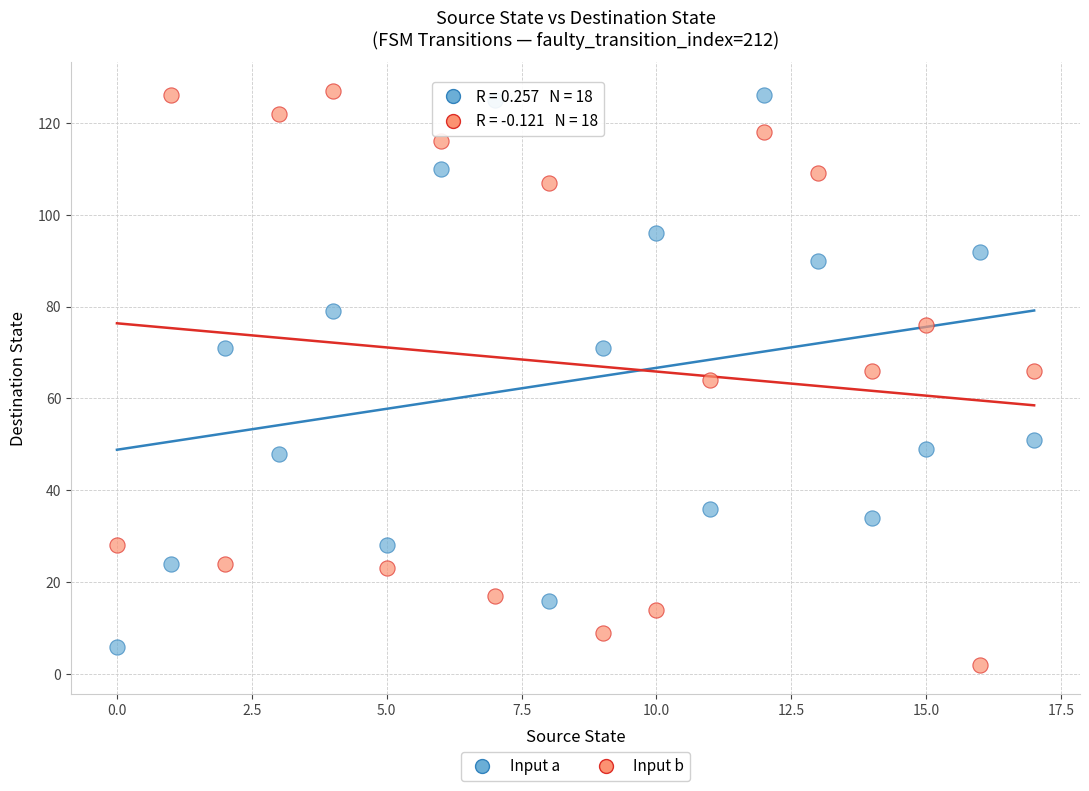

Across all data points, what is the range of Y values (max minus min)?

125